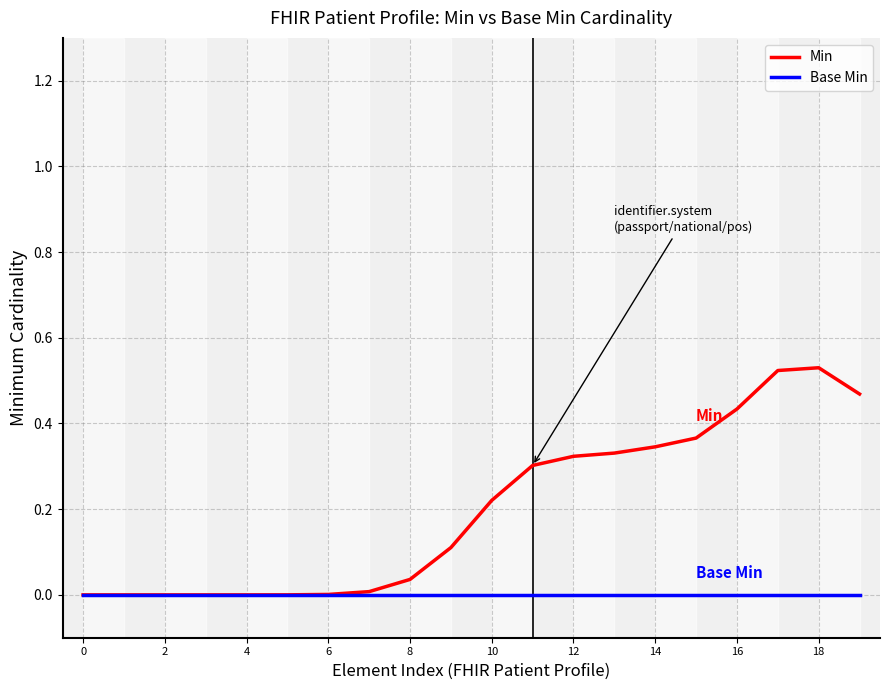

Which series has the widest spread of values?

Min